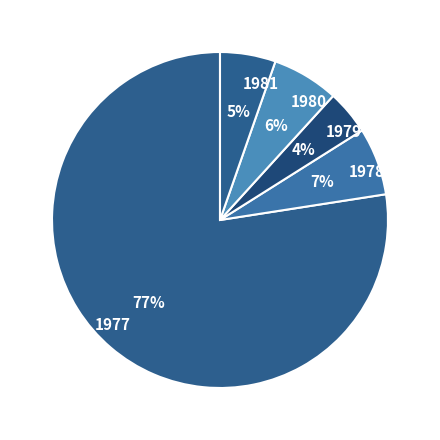

To the nearest percent, what is the average slice percentage?

20%